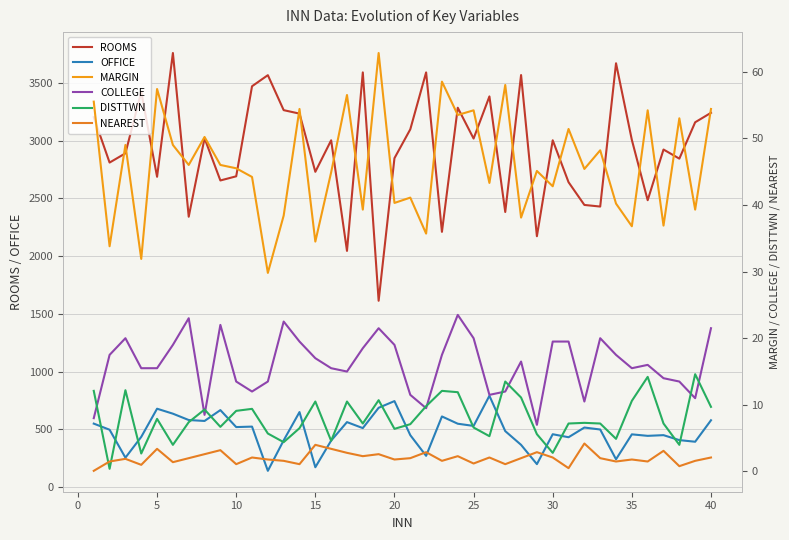

True or false: ROOMS and OFFICE cross at least once.

False